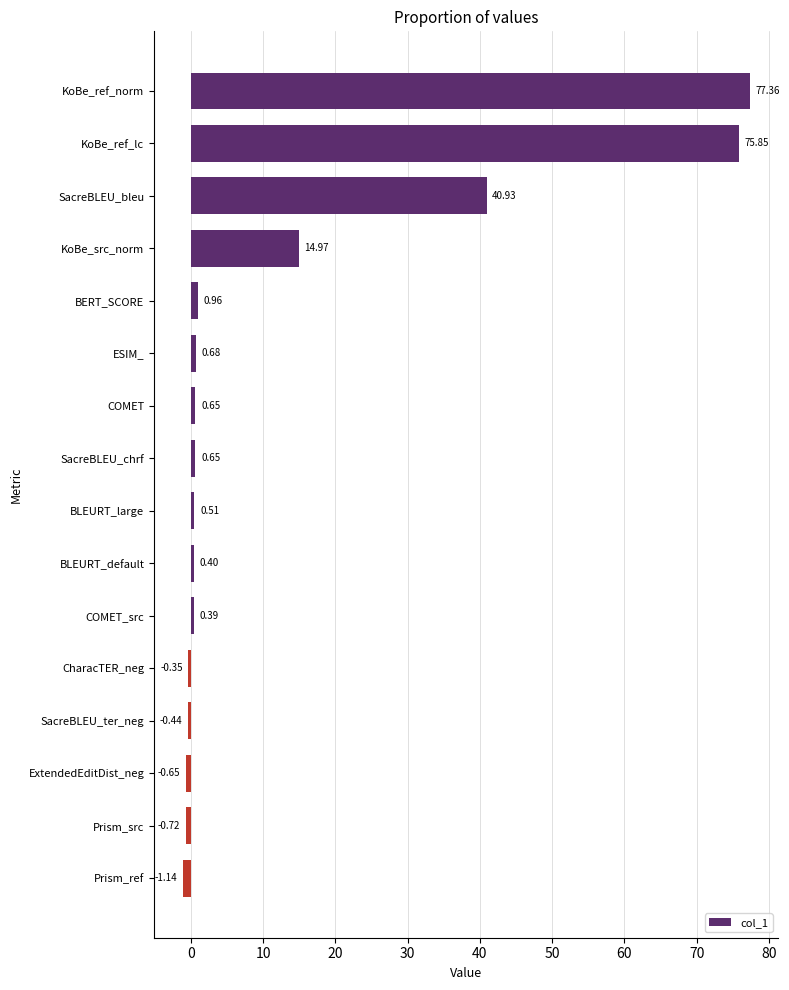

Which has a higher value, CharacTER_neg or COMET?

COMET